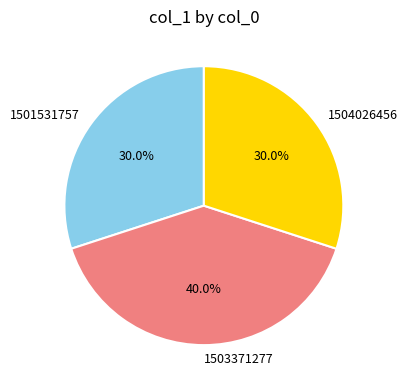

To the nearest percent, what portion does 1503371277 represent?

40%